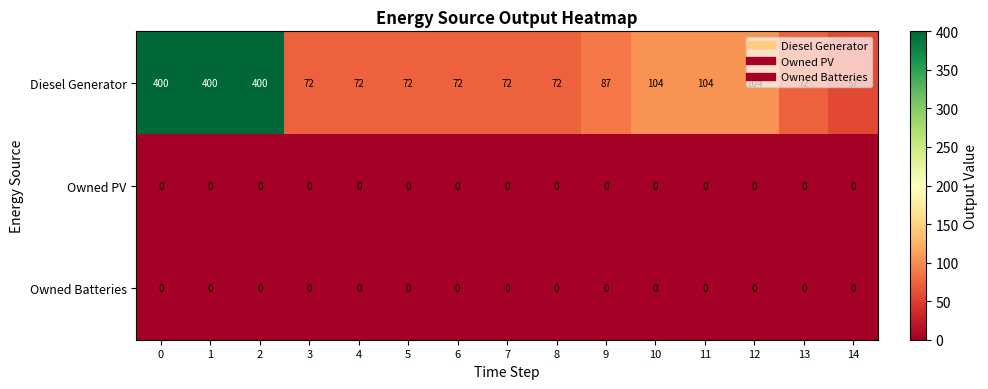

True or false: Owned PV has a value of 0 at 3.

True